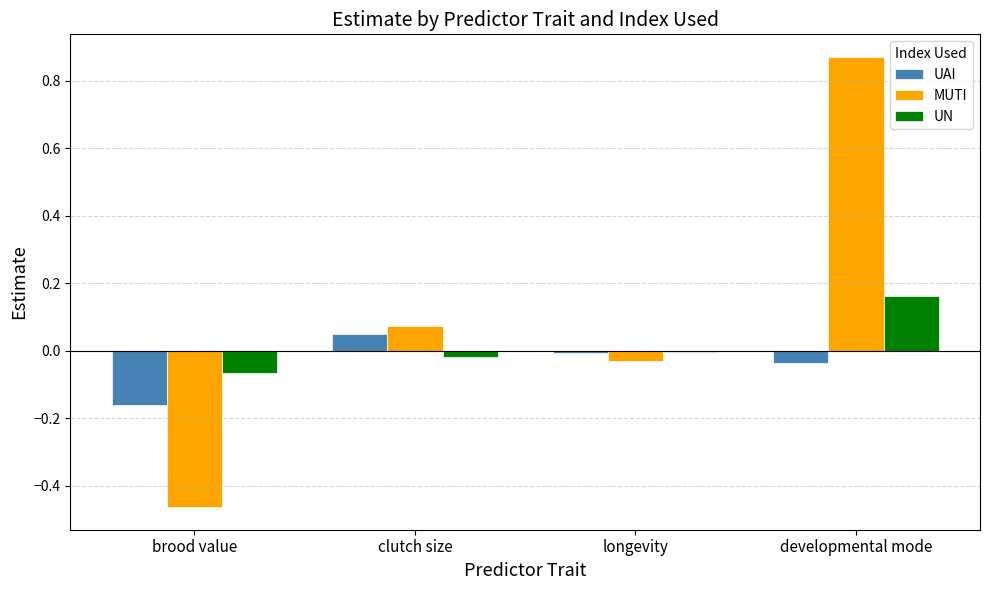

How many data points does each series have?

4